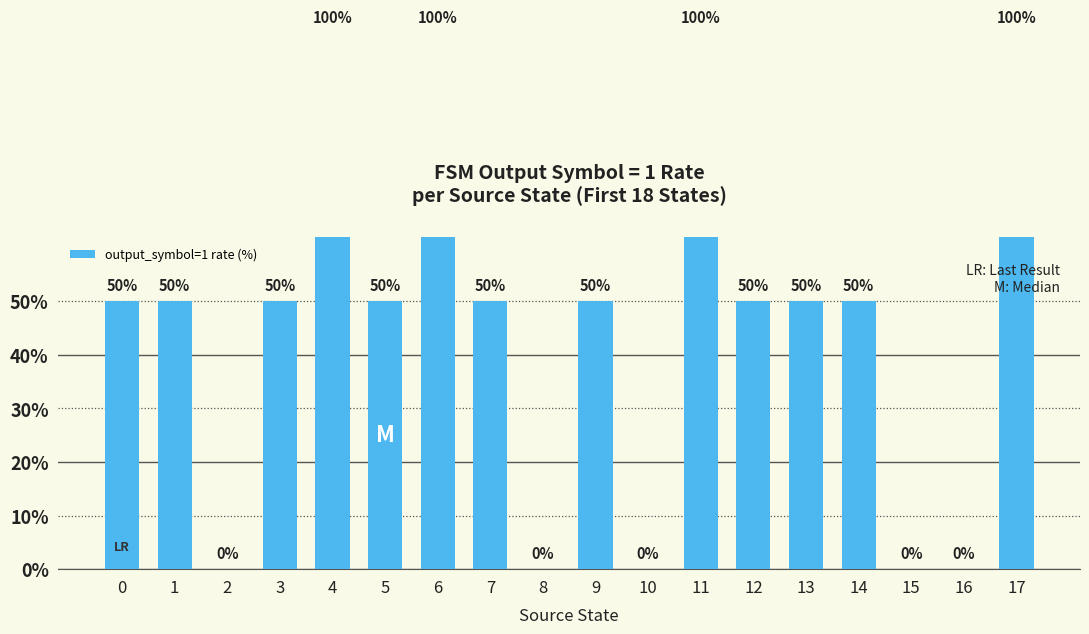

Reading right to left, transcribe all the data shown in this chart.

100	0	0	50	50	50	100	0	50	0	50	100	50	100	50	0	50	50